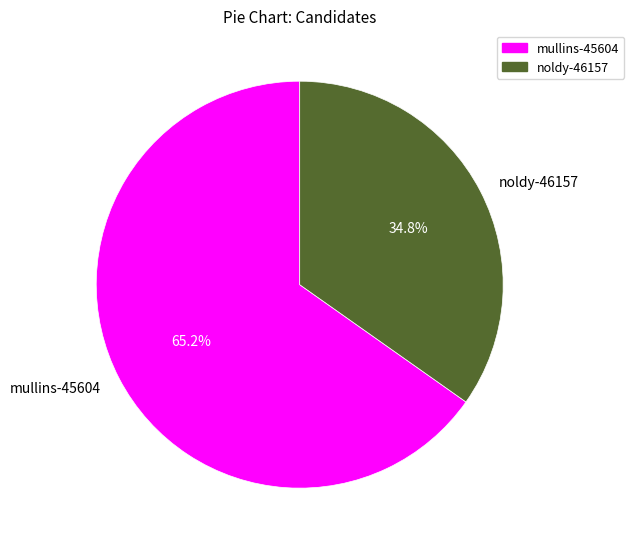

Is it true that noldy-46157 is 44% of the pie?

False